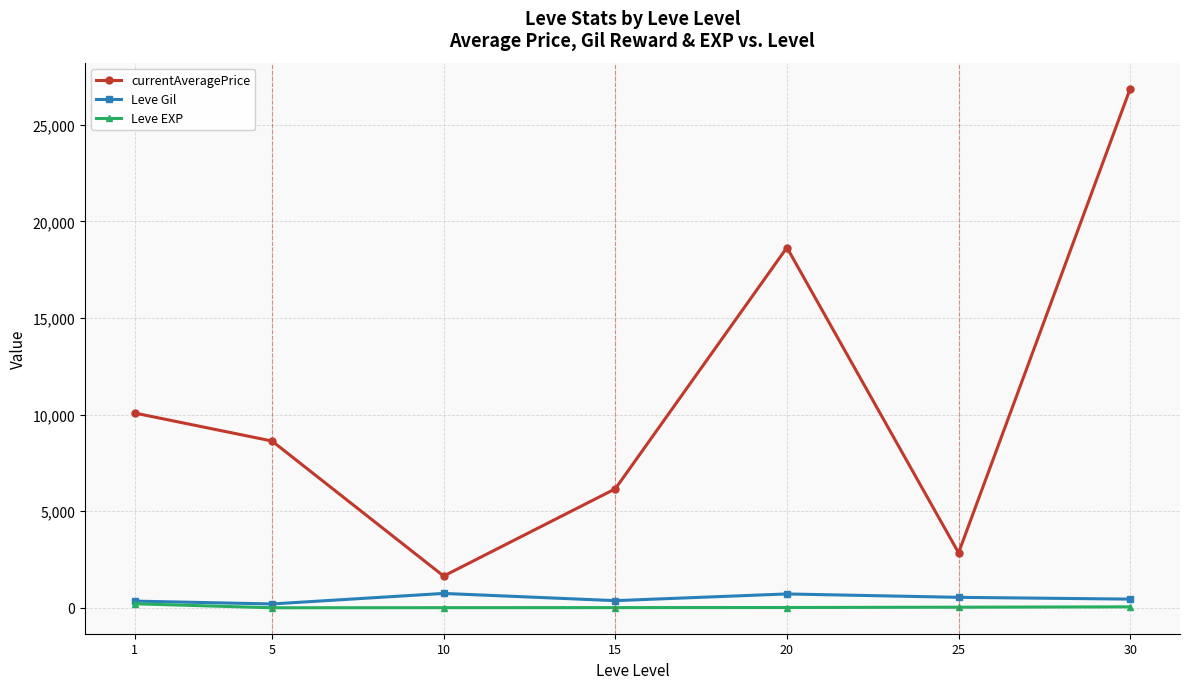

Which series has the largest total across all categories?

currentAveragePrice